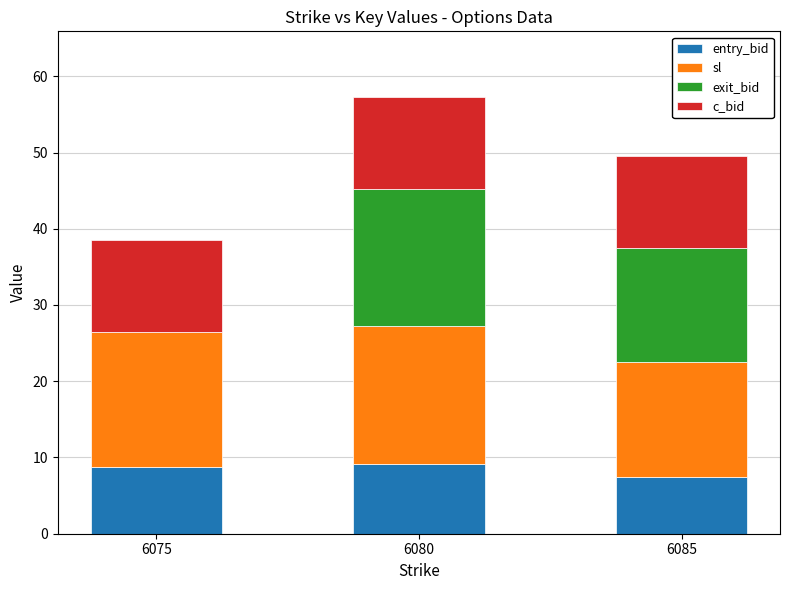

What is the approximate value of entry_bid at 6085?

7.5